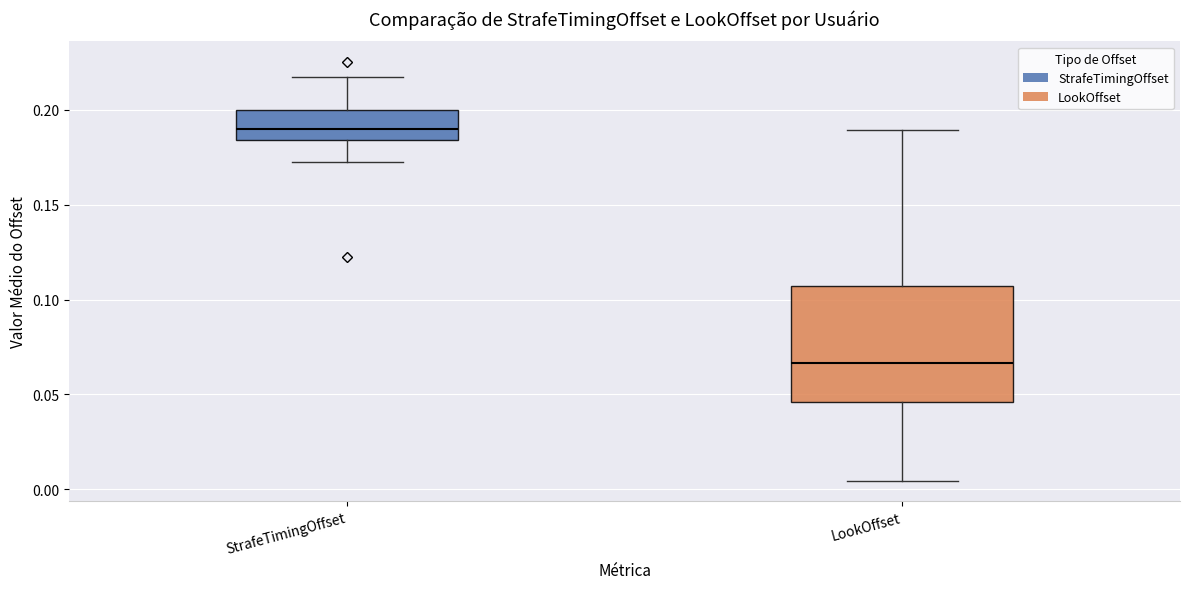

Where is the upper edge of the box for StrafeTimingOffset on the y-axis? The values are not printed on the chart, so give them approximately, as read against the axis.

0.200